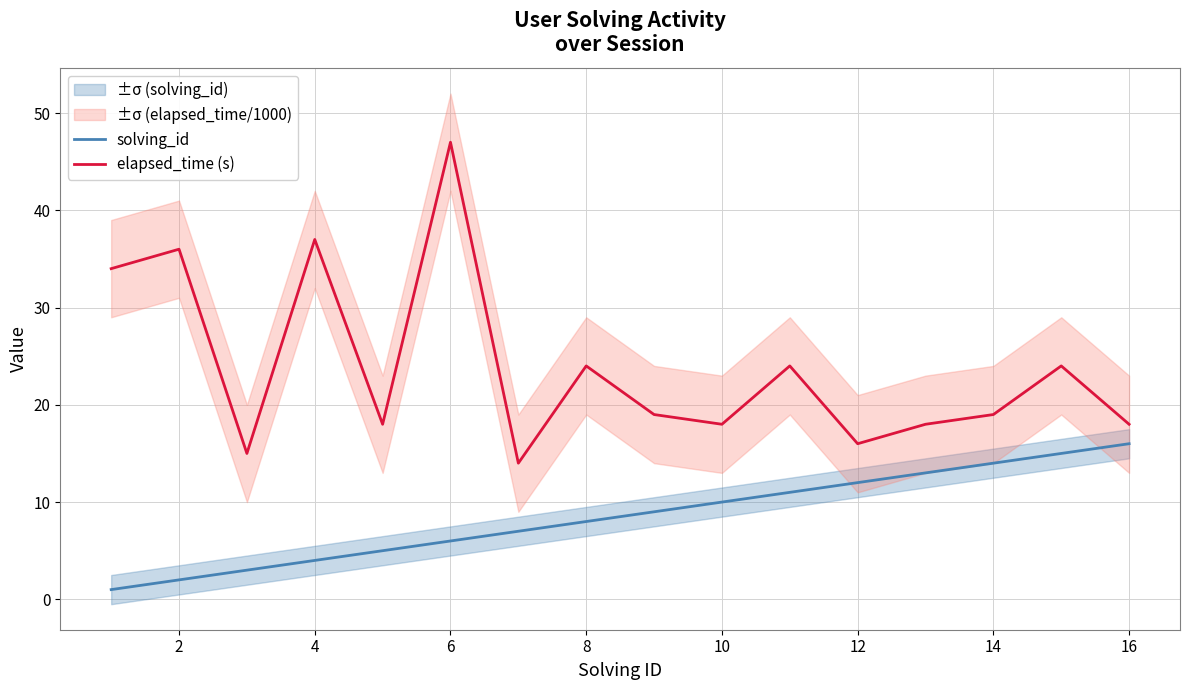

Is it true that solving_id equals 16 at 10?

False